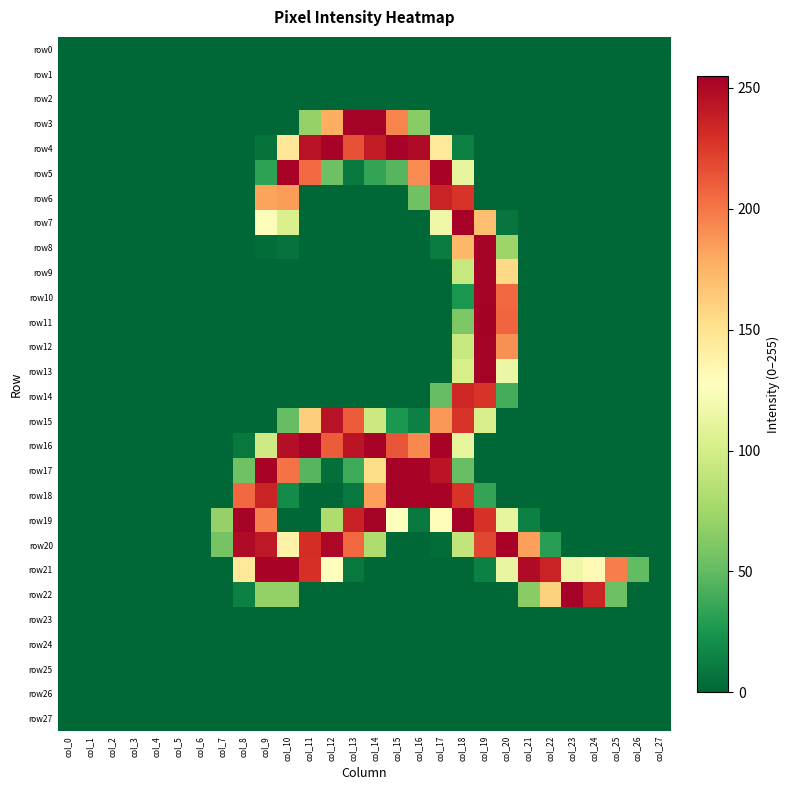

Which has a higher value, col_8 or col_24?

col_8